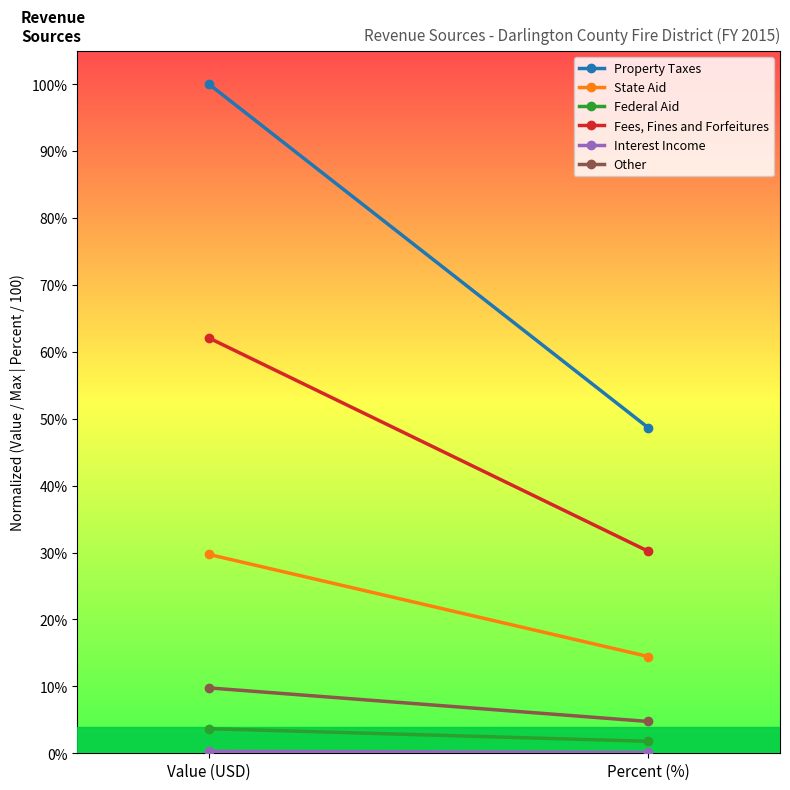

What is the average value of the Property Taxes series?

0.7